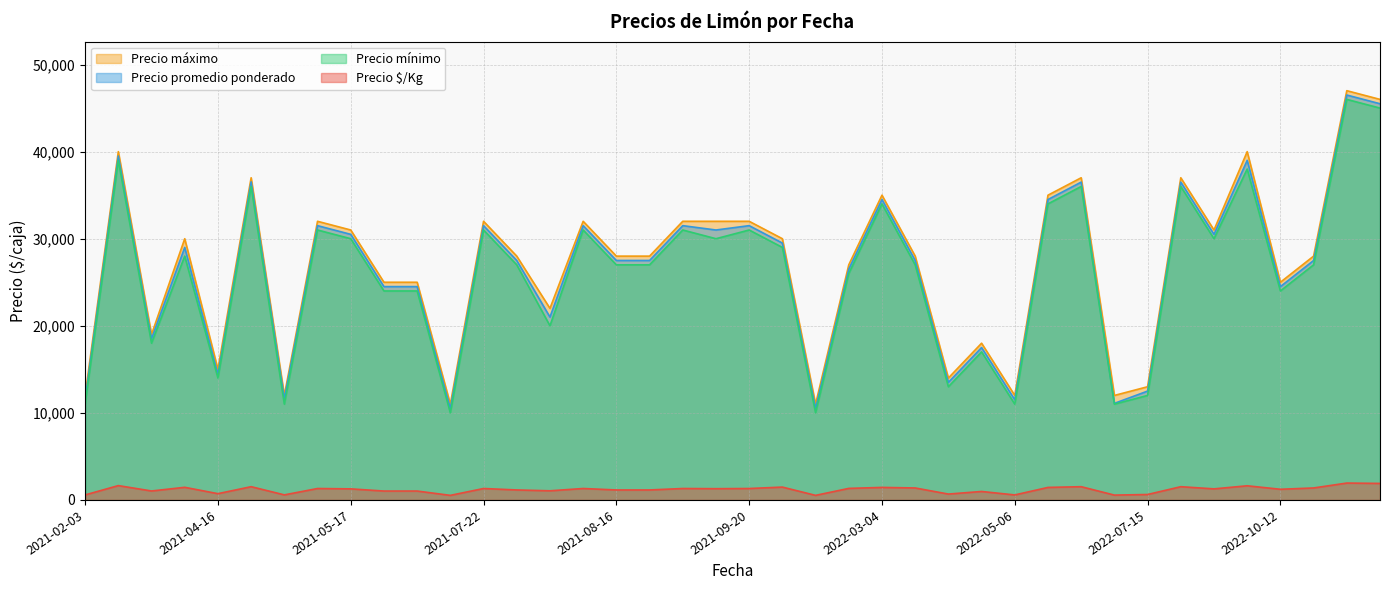

What is the difference between the Precio máximo values at 2021-03-10 and 2021-06-24?

8000